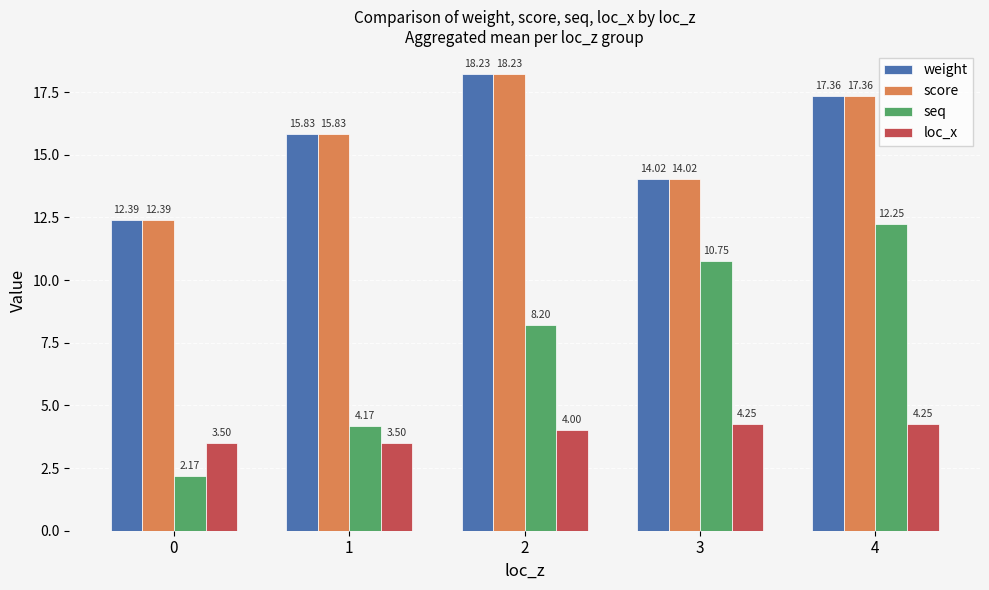

How many series are shown in this chart?

4